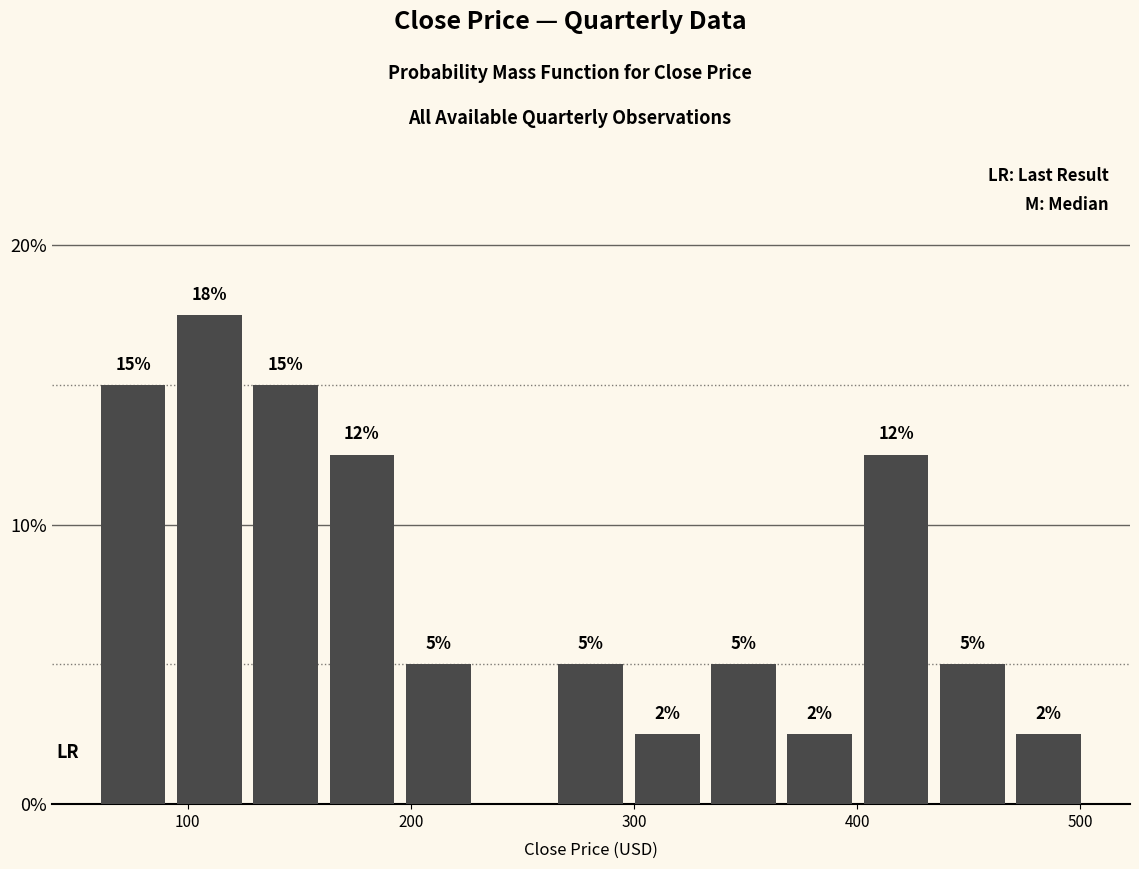

Around what value on the x-axis is the tallest bar? Give the approximate position of its centre, as read against the axis.

110